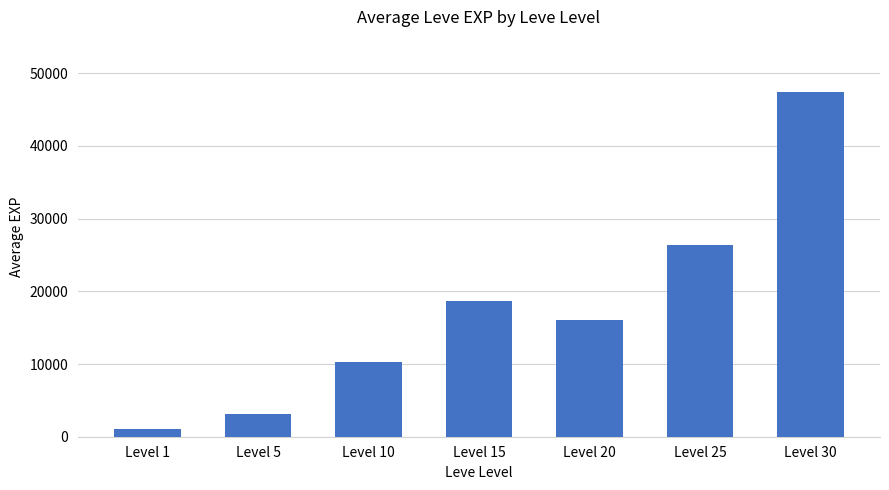

Rank the categories by value from highest to lowest.

Level 30, Level 25, Level 15, Level 20, Level 10, Level 5, Level 1